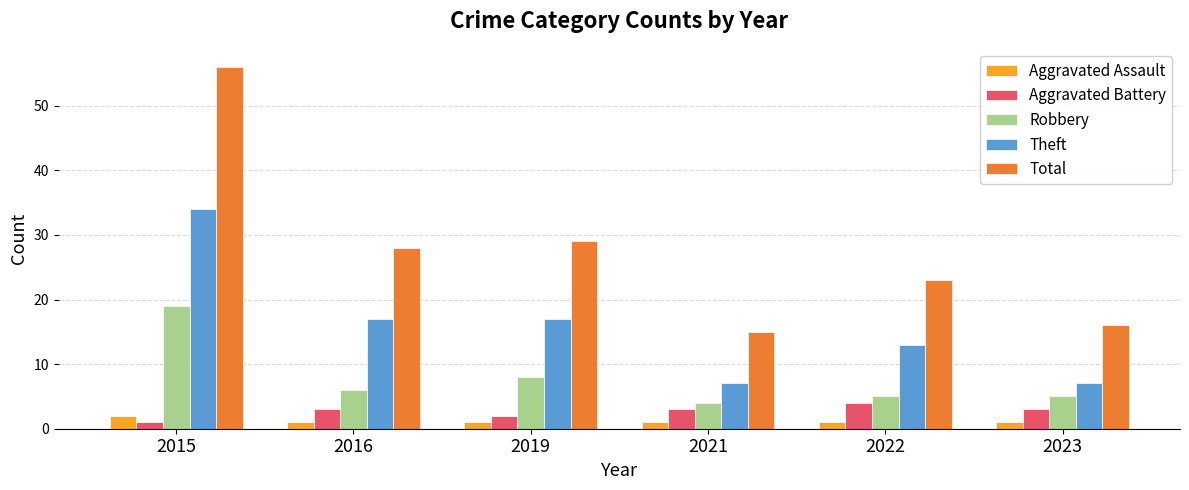

What is the lowest value of the Robbery series?

4